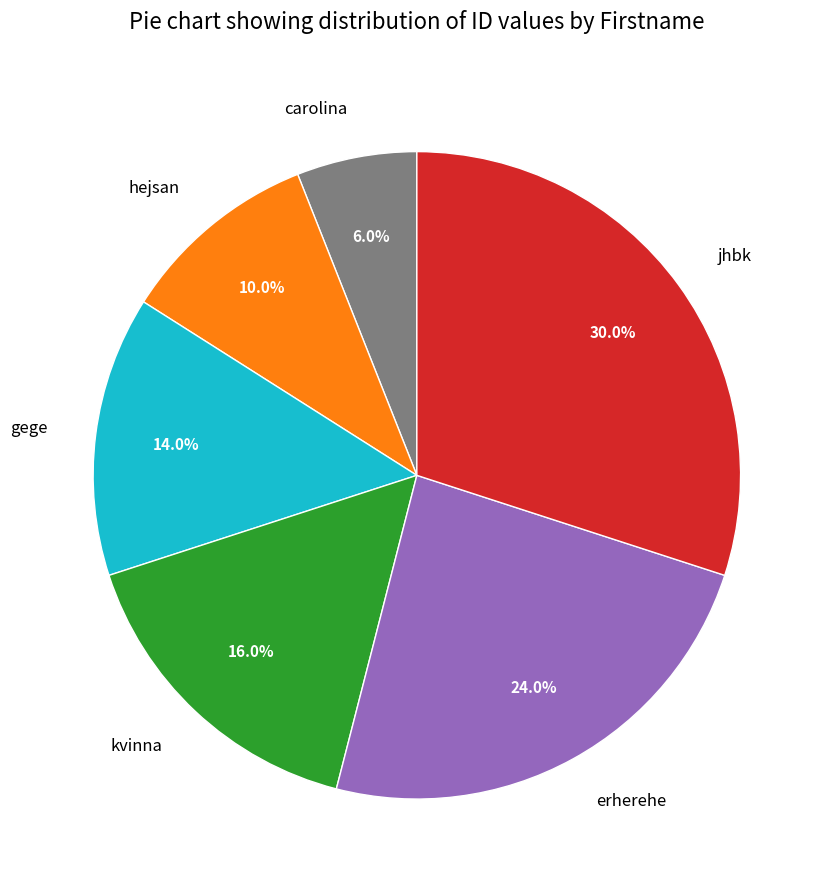

To the nearest percent, what is the average slice percentage?

17%